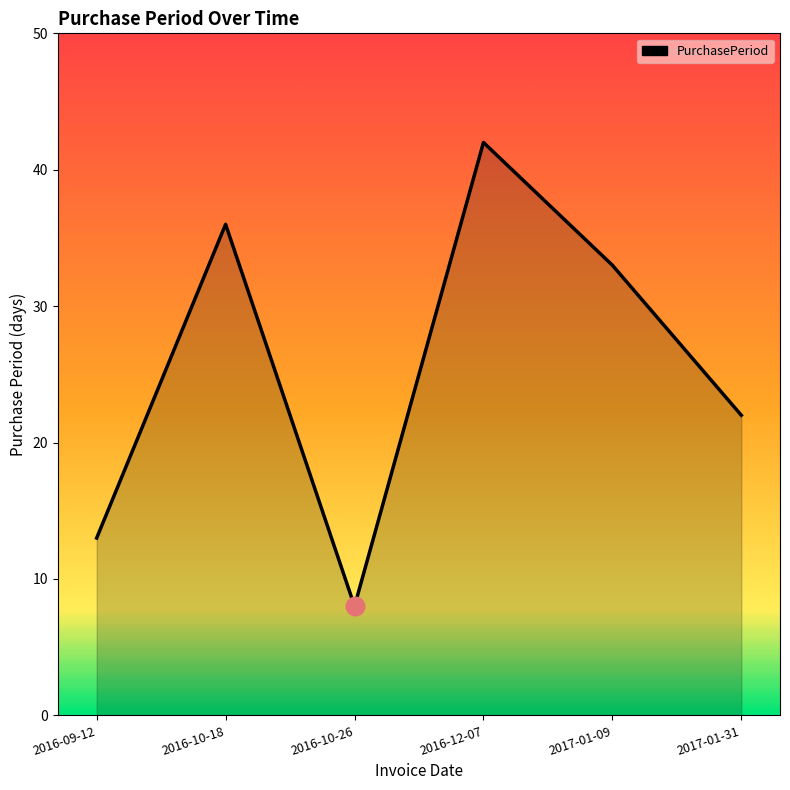

What is the ratio of the value at 2016-10-26 to the value at 2017-01-09?

0.2